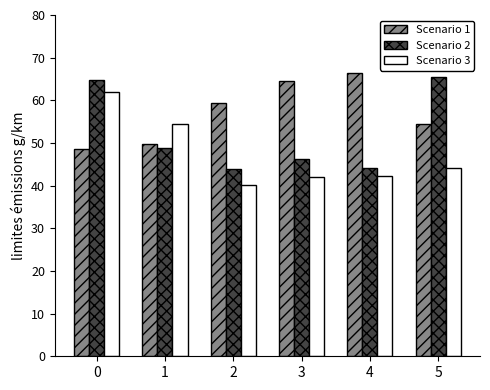

How many groups of bars are there?

6